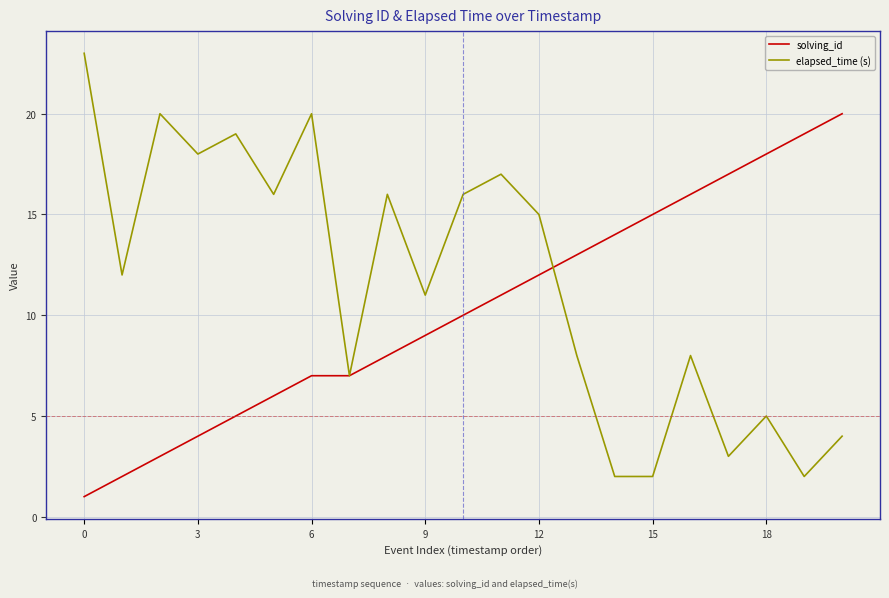

List the series in order of their overall mean, lowest first.

solving_id, elapsed_time (s)